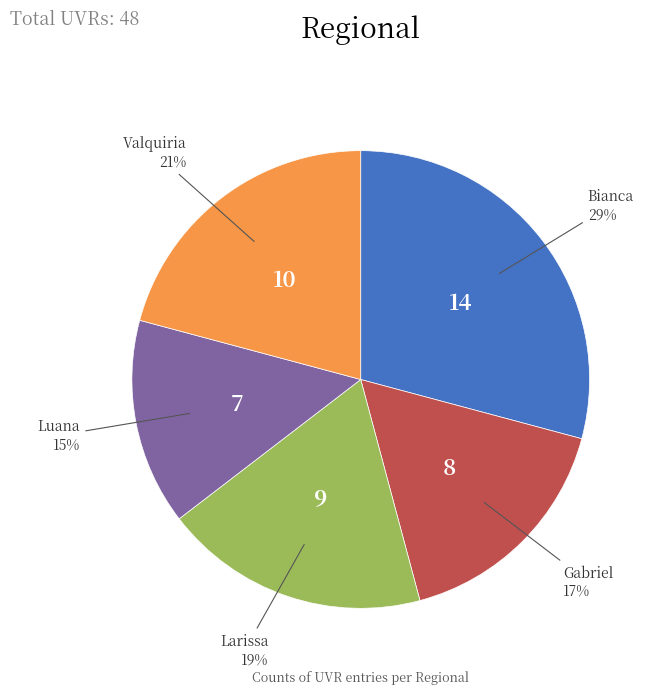

Is there any slice that represents more than half of the pie?

No